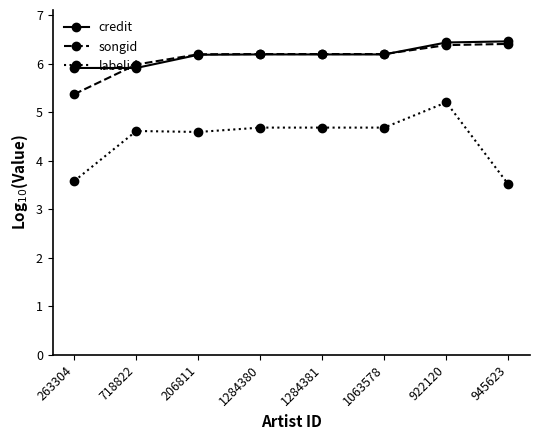

How many distinct data groups are displayed?

3